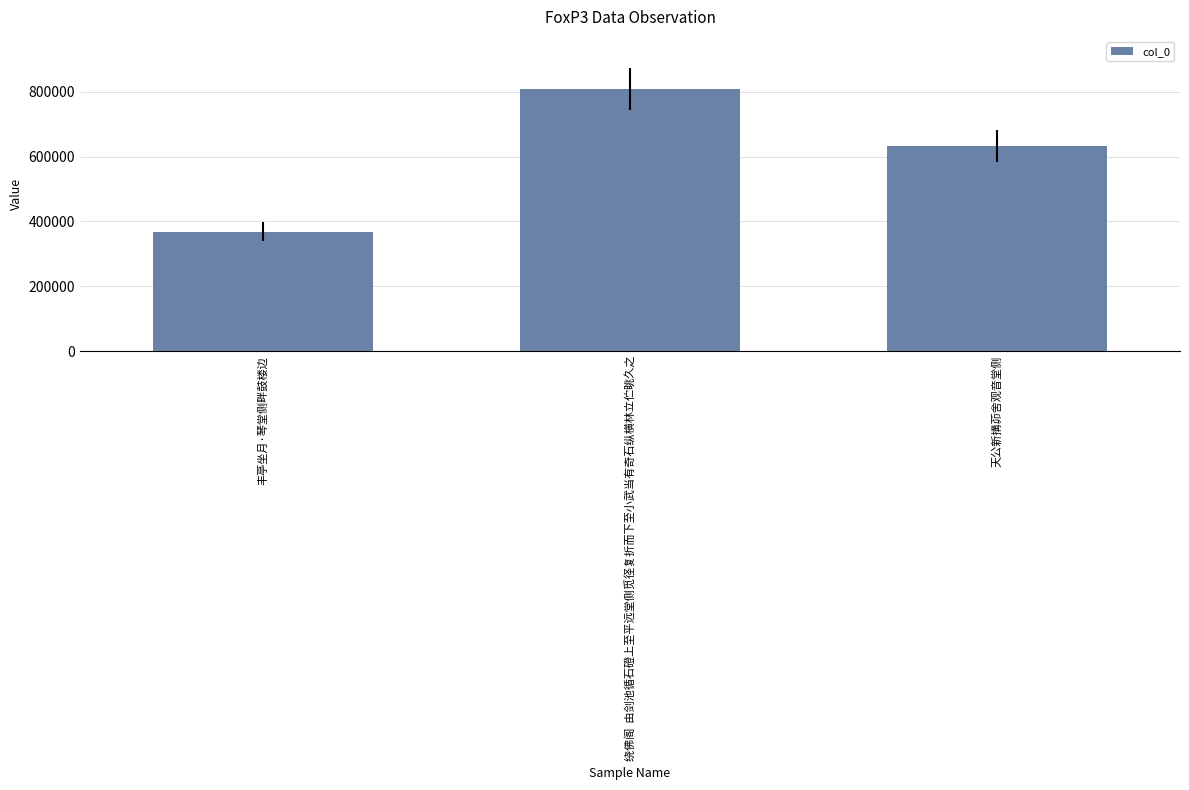

What is the ratio of the value at 天公新搆茆舍观音堂侧 to the value at 丰亭坐月·琴堂侧畔鼓楼边?

1.7